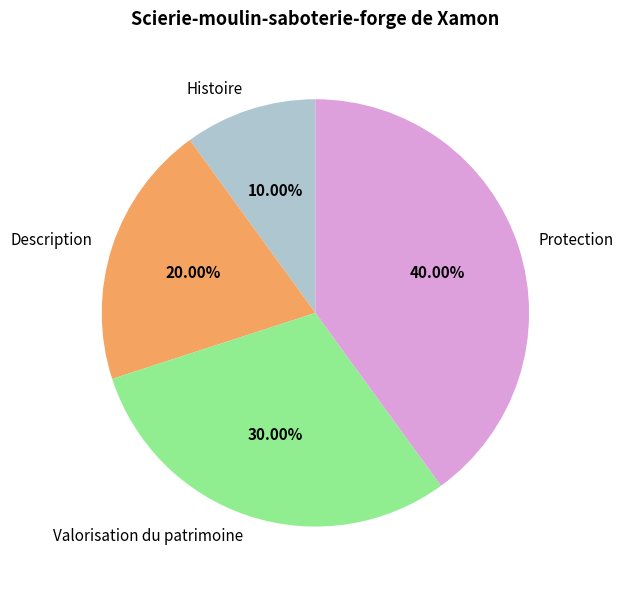

True or false: Histoire accounts for 1% of the total.

False